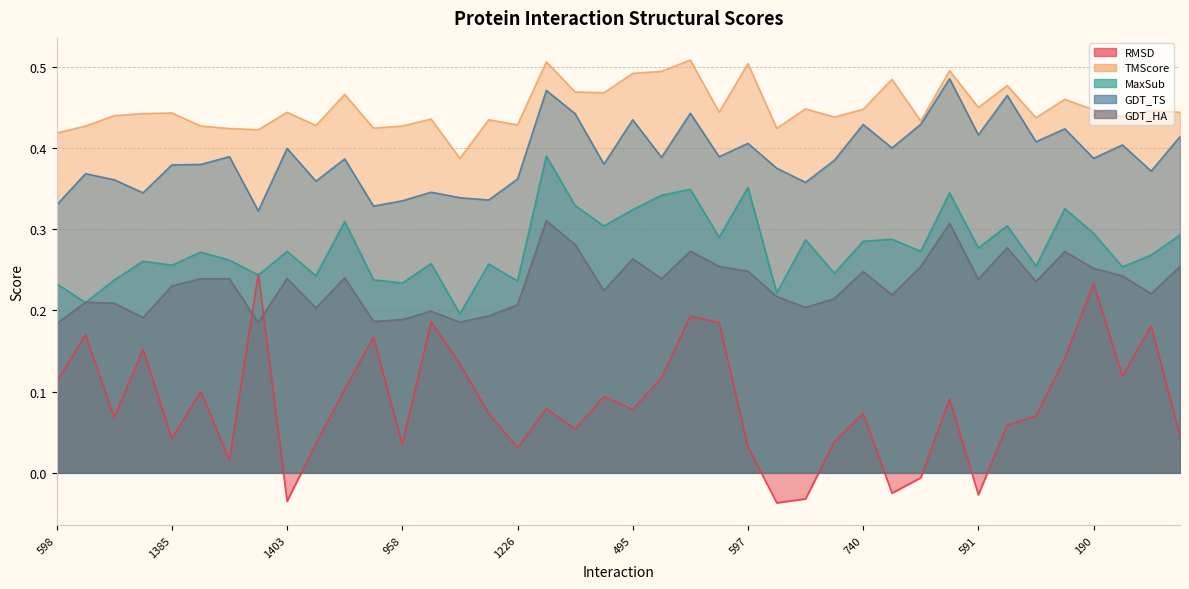

What is the difference between the highest and lowest values at 475?

0.3